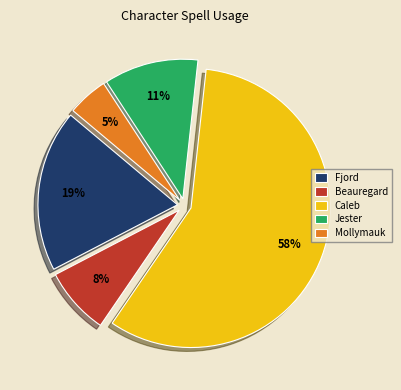

Do Caleb and Jester together represent more than half of the pie?

Yes